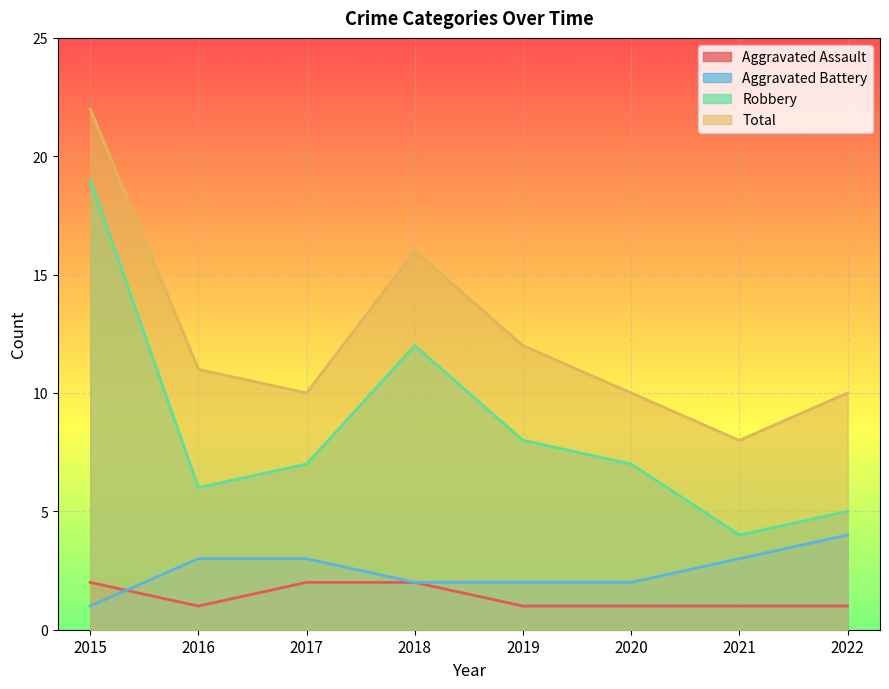

What is the difference between the maximum and minimum values in the Robbery series?

15